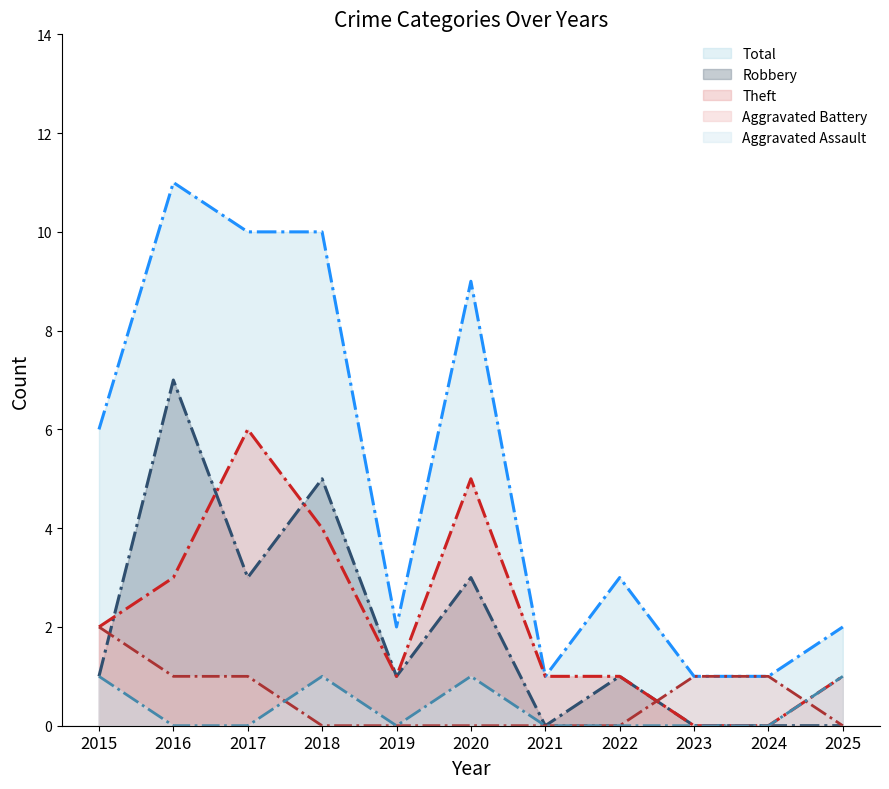

Which category has the lowest value in the Robbery series?

2021